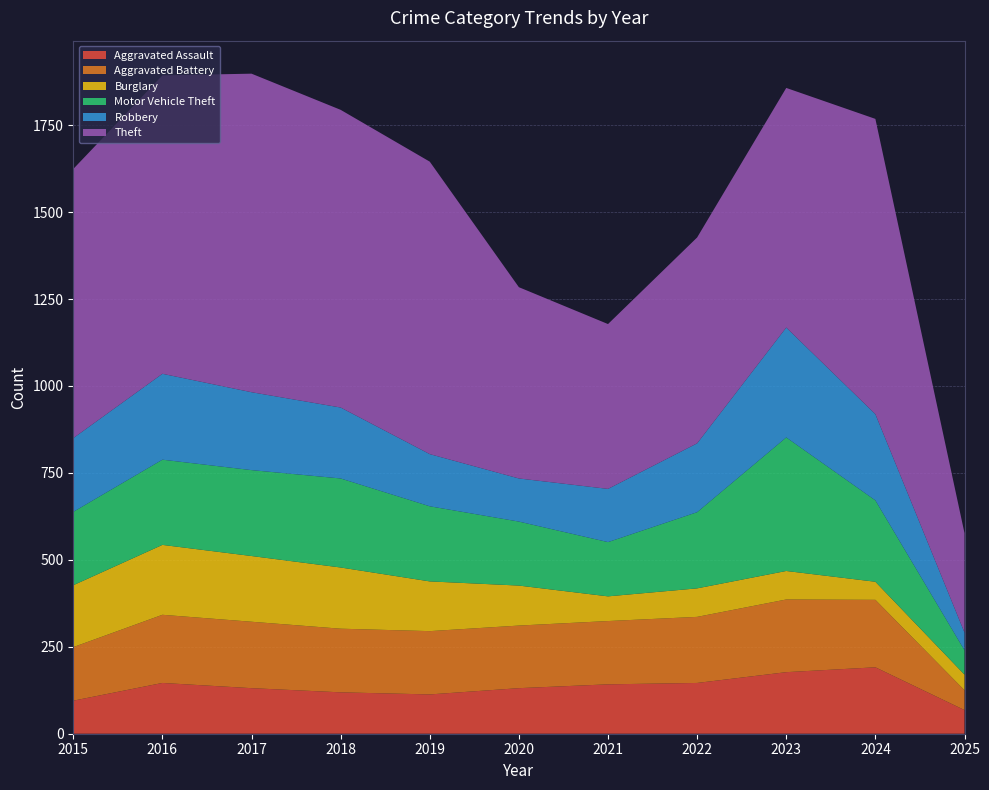

Reading left to right, what are all the values shown in this chart?

Aggravated Assault: 95	146	131	119	113	131	142	146	177	191	68
Aggravated Battery: 154	196	191	183	182	180	182	190	209	194	57
Burglary: 178	201	189	176	143	115	71	82	82	52	45
Motor Vehicle Theft: 211	245	247	256	216	184	156	219	384	234	70
Robbery: 212	247	224	204	150	124	153	198	316	248	51
Theft: 774	858	916	856	841	550	474	592	689	849	286